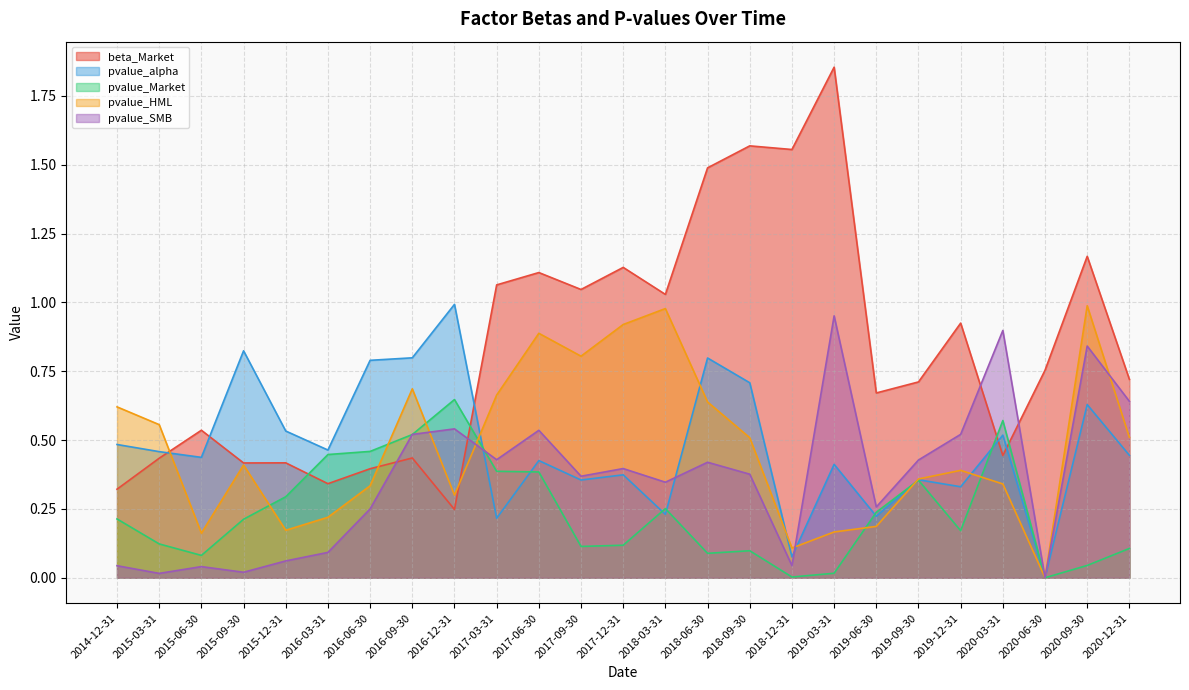

The beta_Market series shows 0.5 at 2017-06-30. True or false?

False